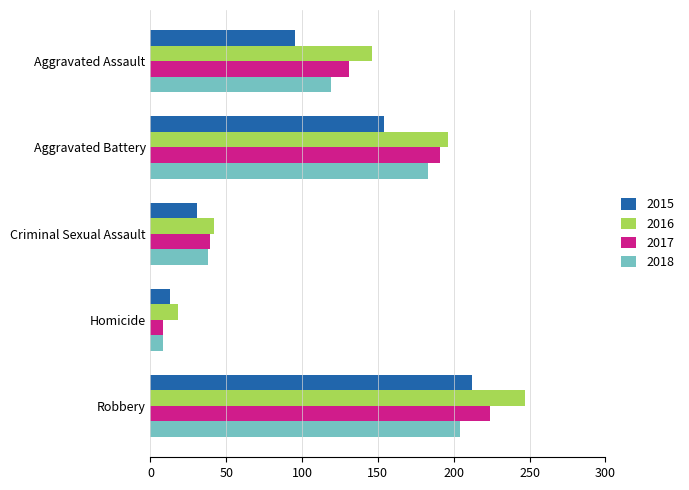

What is the greatest value displayed?

247